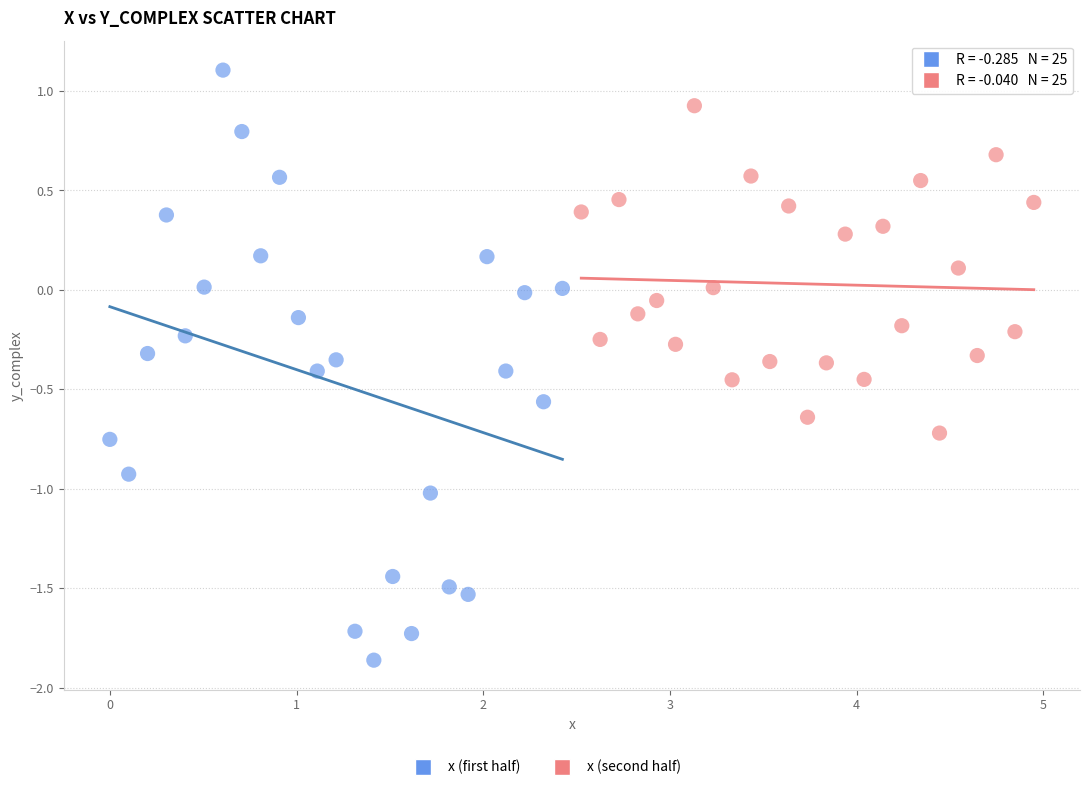

Which series contains the lowest Y value?

x (first half)